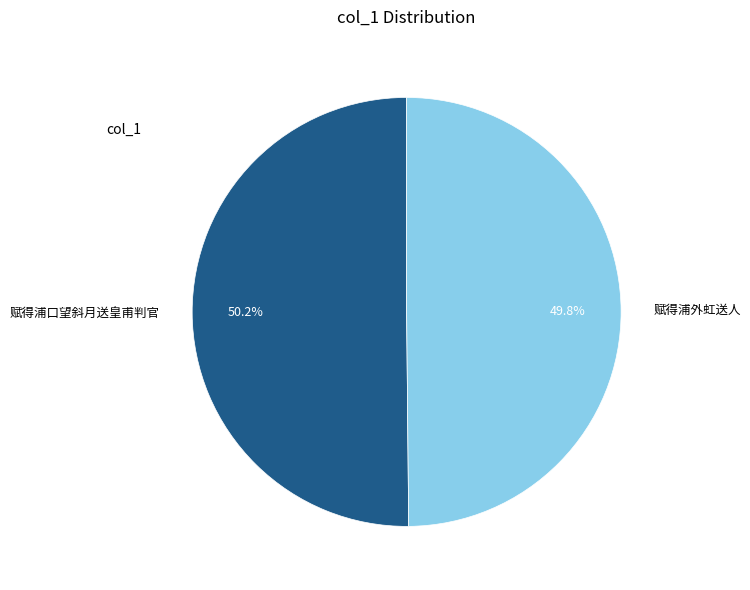

Combined, what portion of the pie is 赋得浦口望斜月送皇甫判官 and 赋得浦外虹送人?

100.0%